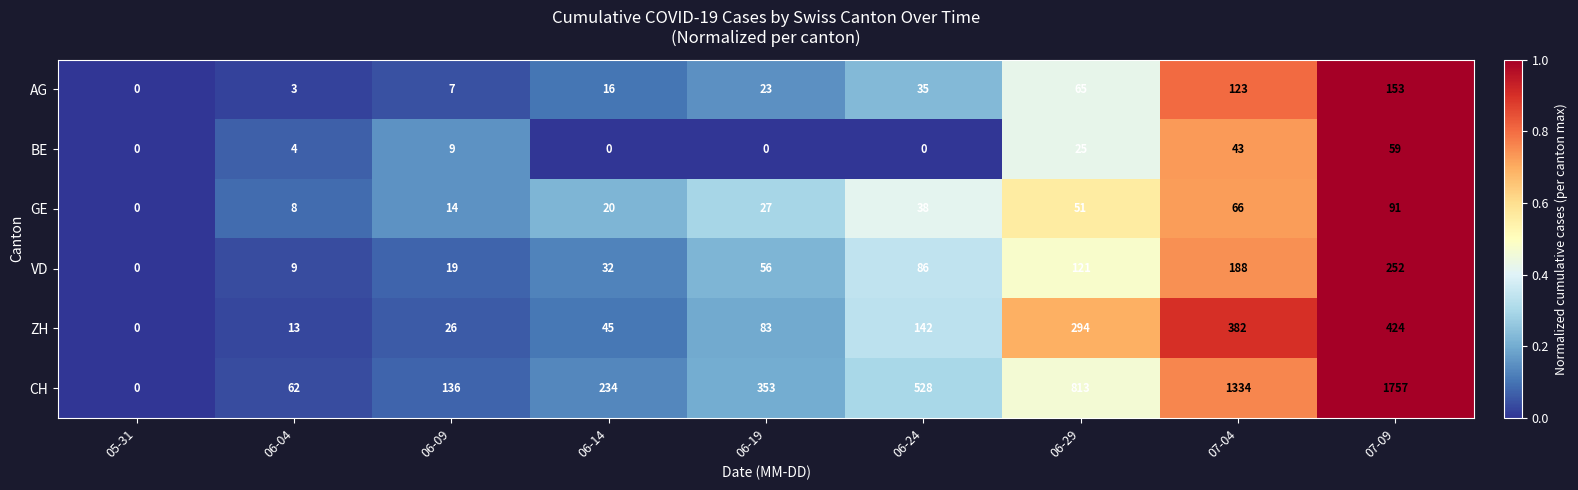

What is the total value across all series at 07-09?

2736